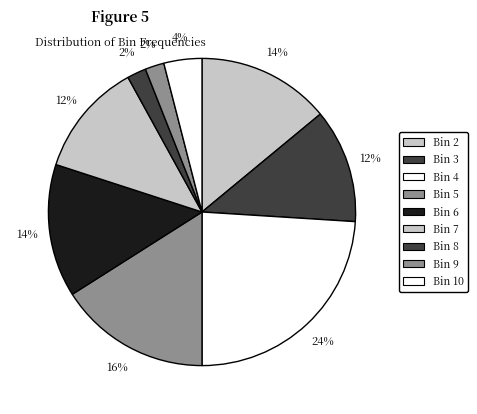

How many slices are in this pie chart?

9